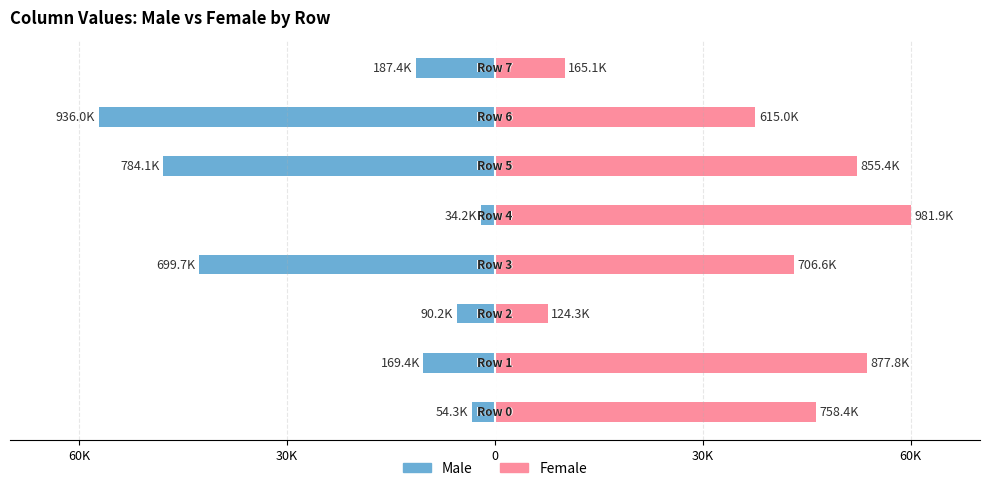

Does the chart contain stacked bars?

No